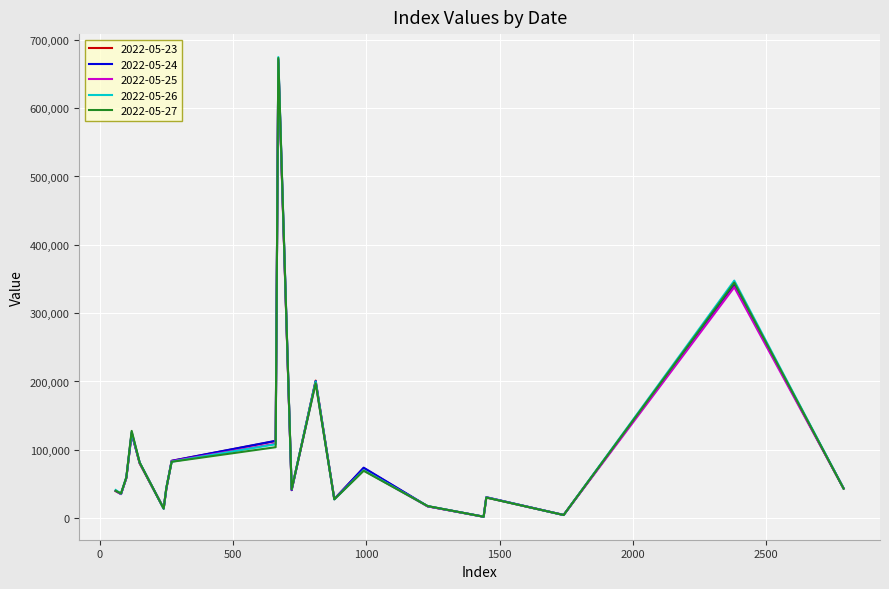

What is the maximum value shown in the chart?

674696.3